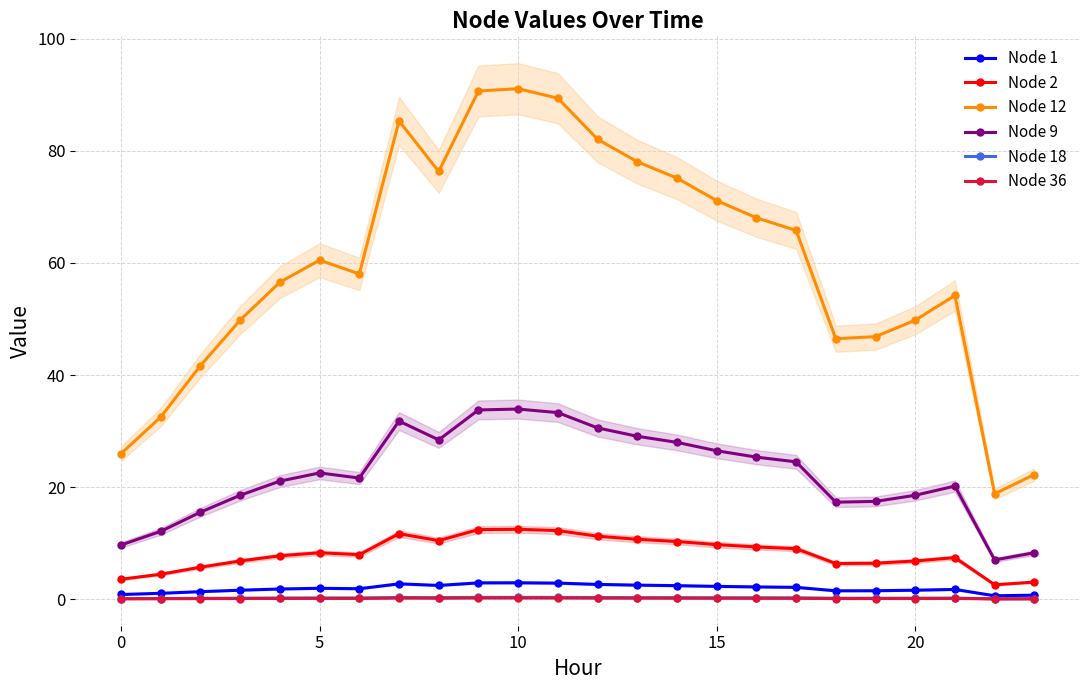

True or false: Node 2 has more than 1 interior local peaks.

True